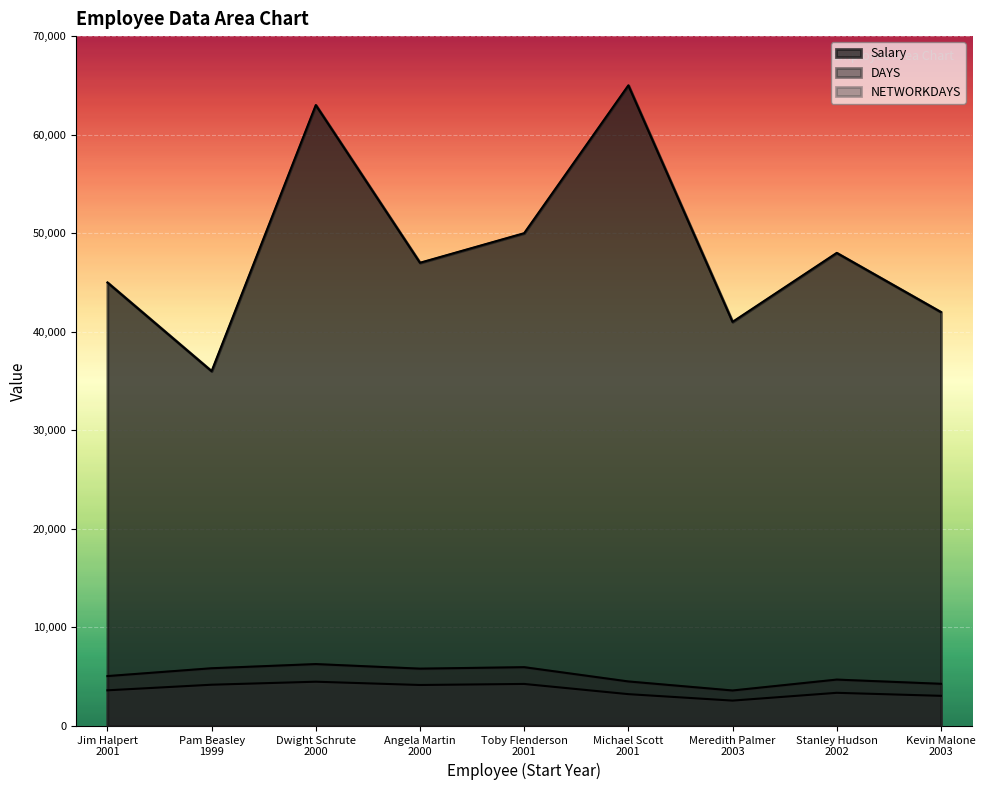

Does the chart display data point markers on the line(s)?

No